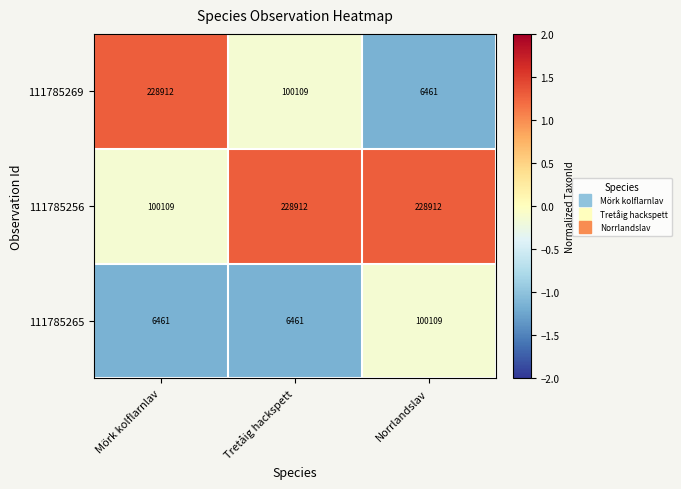

What is the minimum value for 111785269?

6461